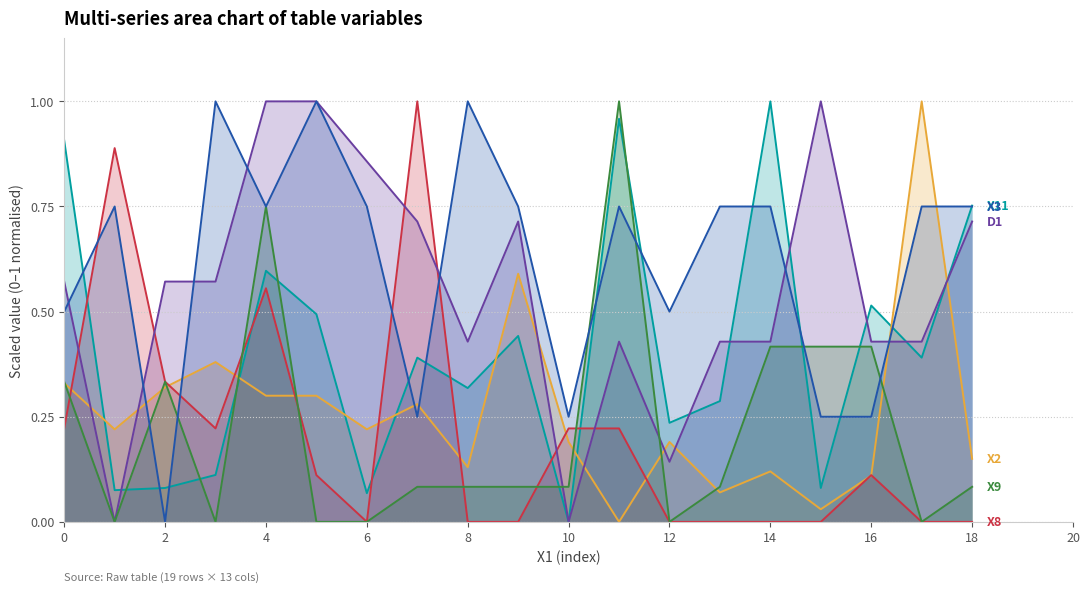

At which category is the sum across all series the highest?

4